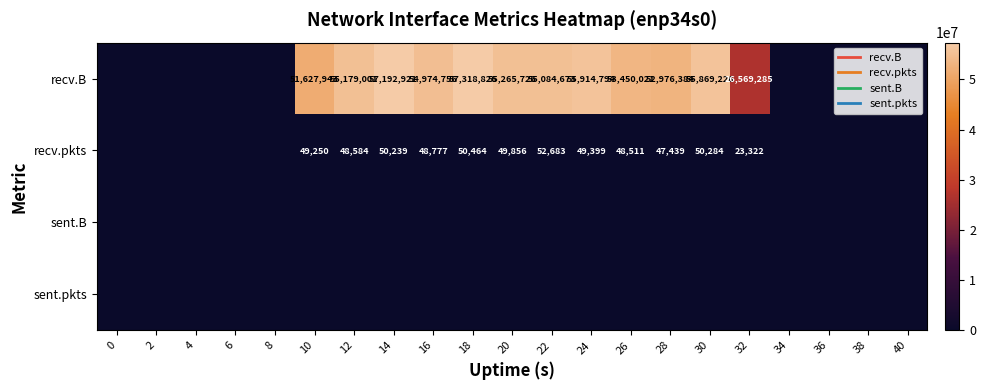

What is the spread (max minus min) of values at 32?

26569285